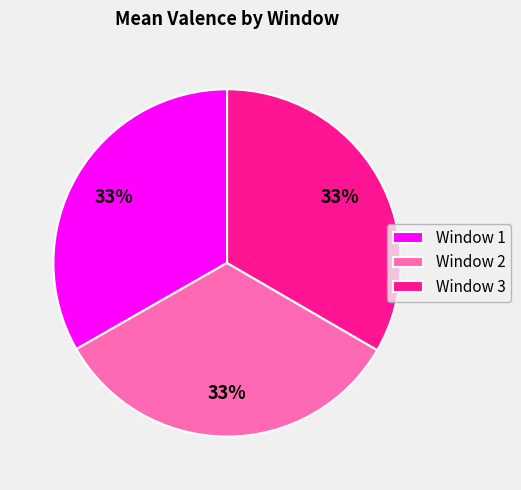

Combined, do Window 3 and Window 2 account for over 50%?

Yes